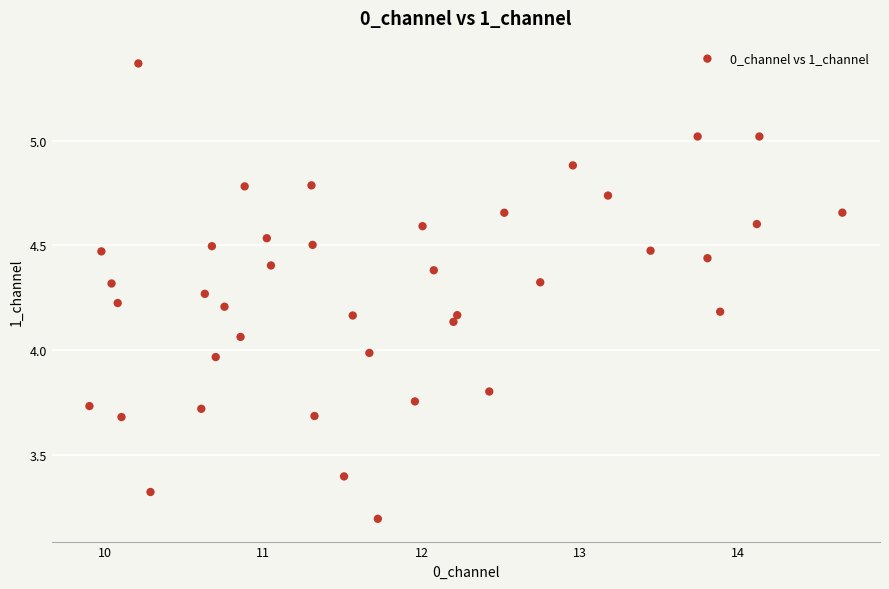

What is the range of X values (max minus min)?

4.8